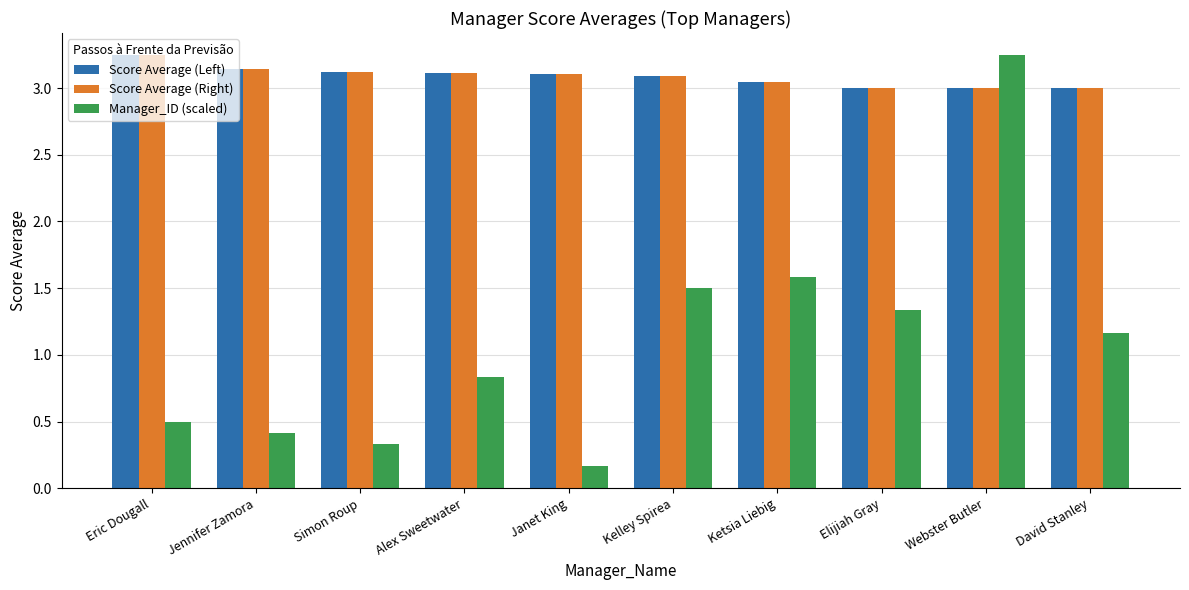

What is the label of the 9th bar from the right?

Jennifer Zamora